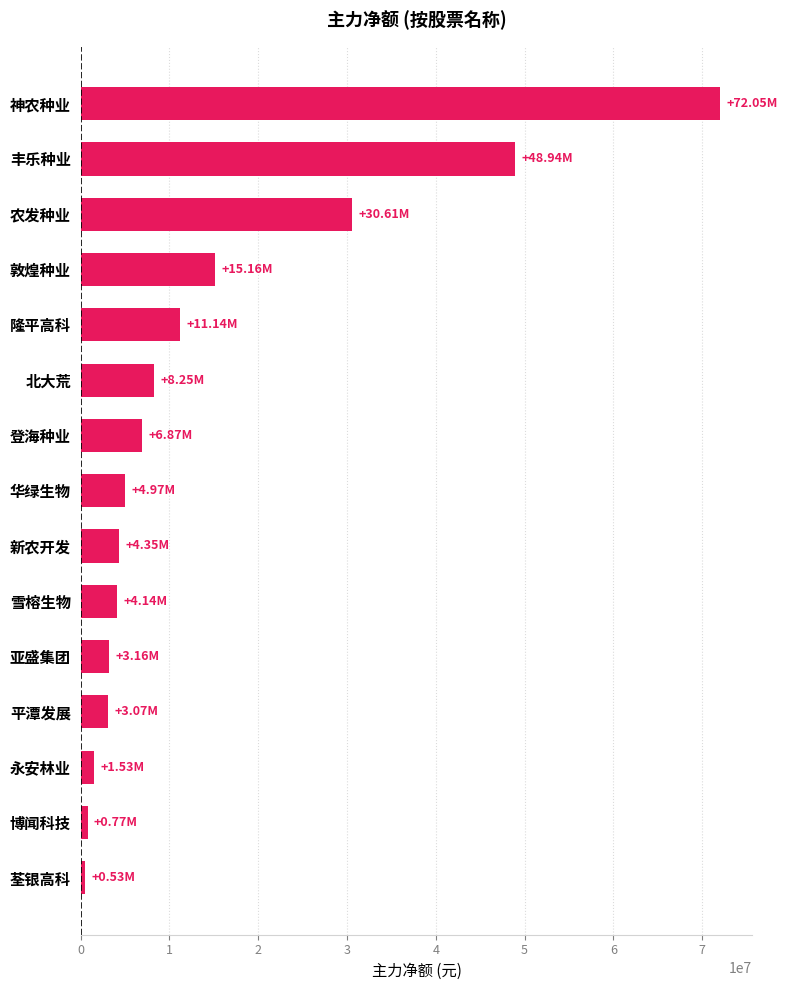

What is the label of the 13th bar from the top?

永安林业